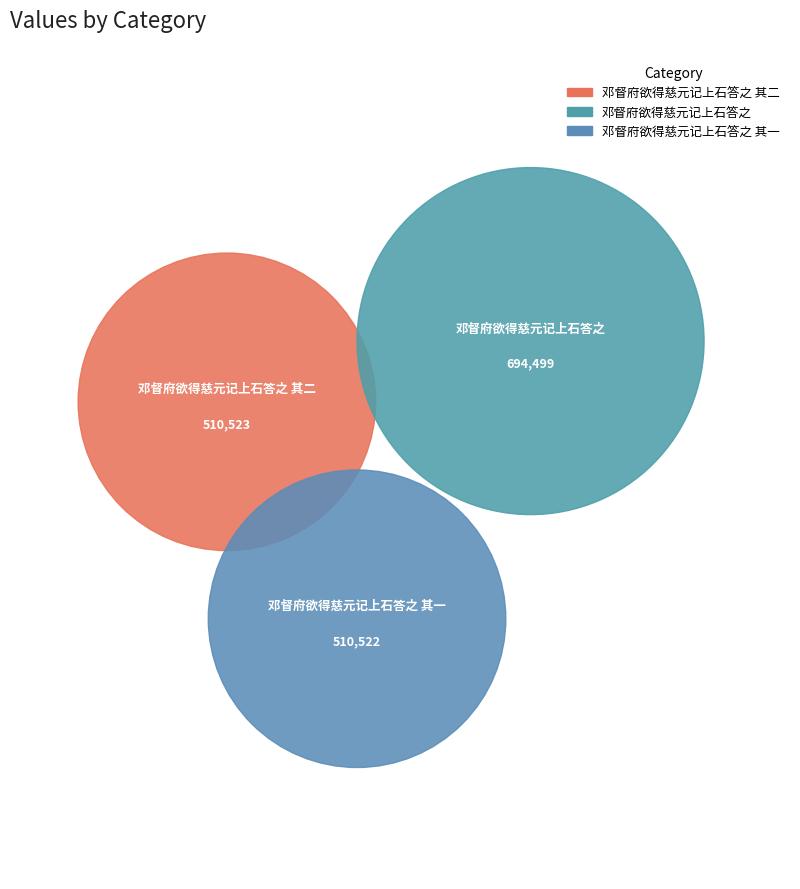

The 邓督府欲得慈元记上石答之 其一 slice represents 30% of the pie. True or false?

True